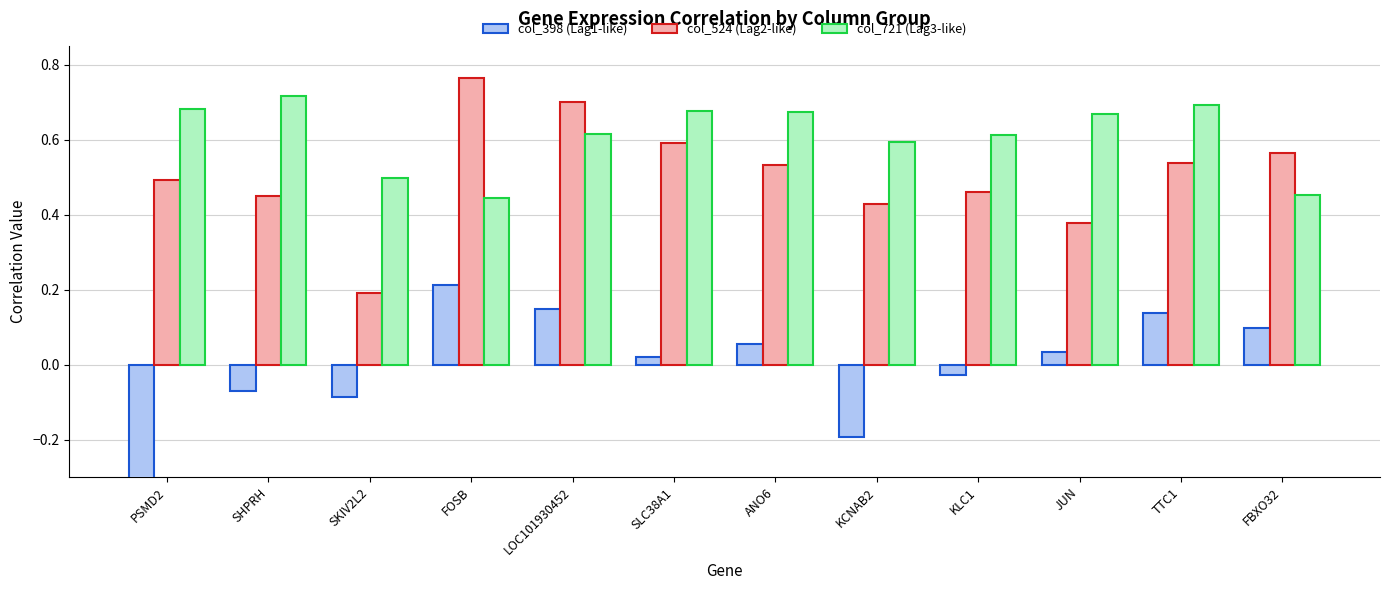

Which category has the highest value in the col_398 (Lag1-like) series?

FOSB